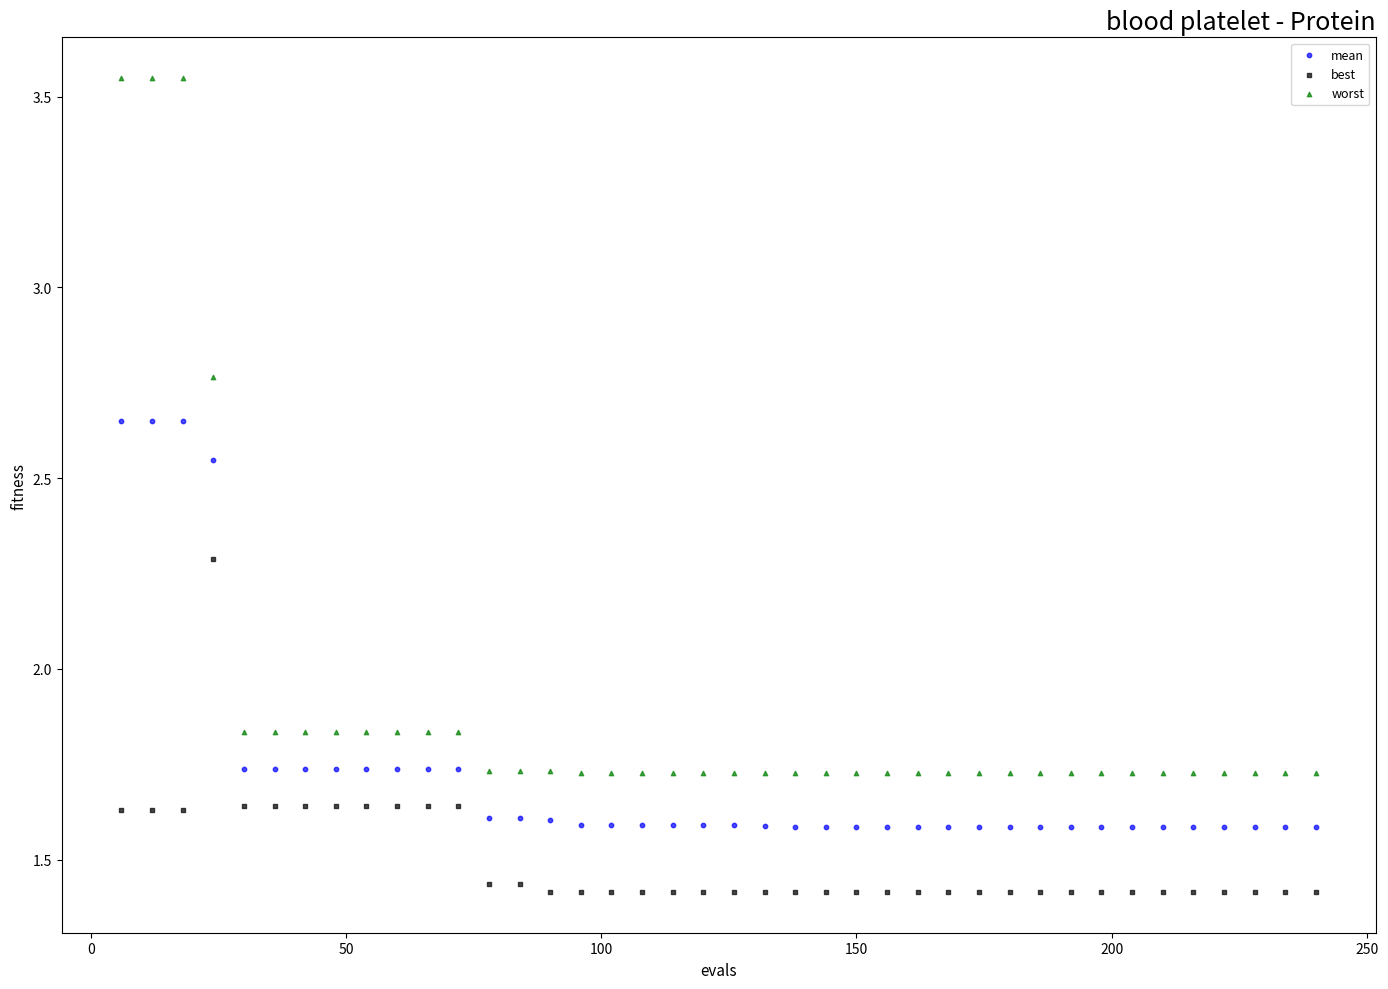

Which series contains the lowest Y value?

best